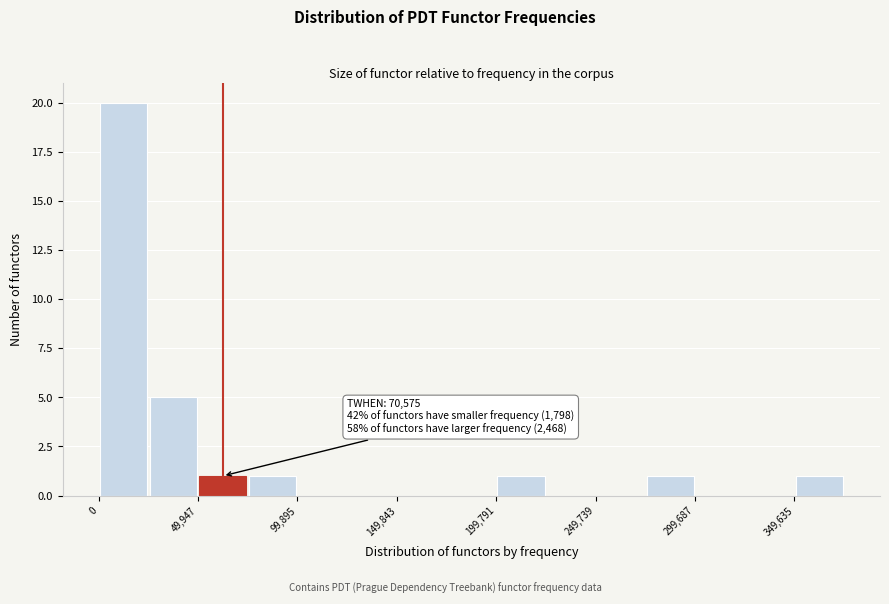

Over which range of the x-axis is the bar tallest?

0 to 25000